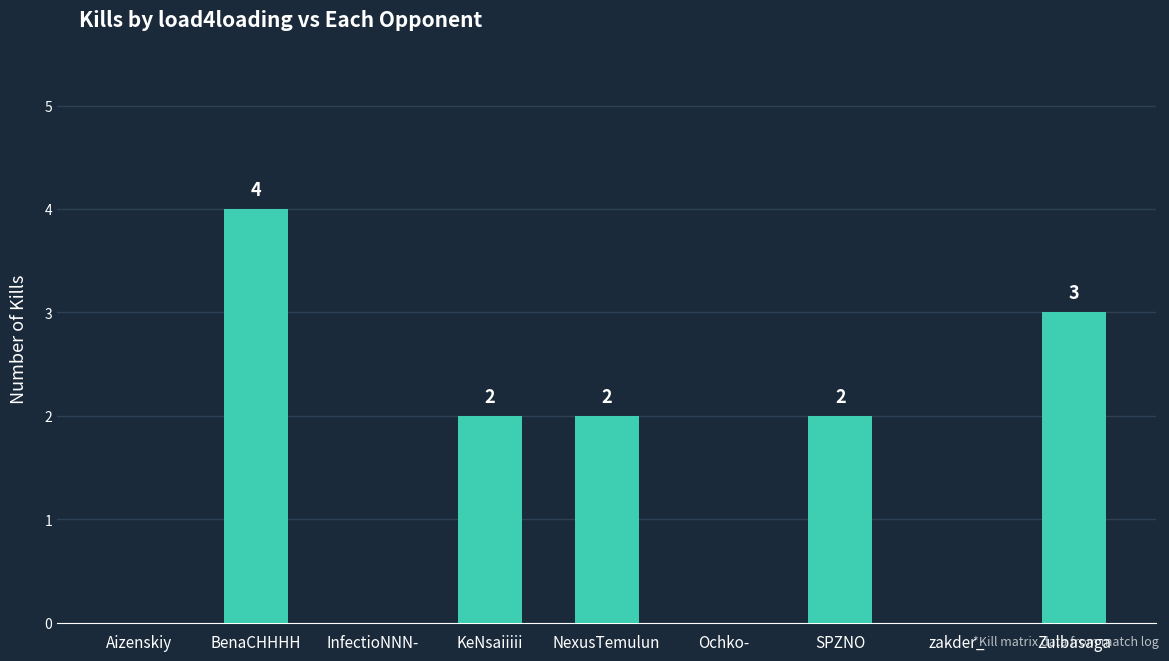

What is the approximate value at BenaCHHHH?

4